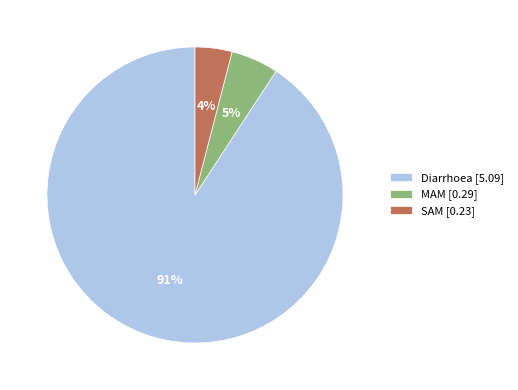

Does SAM account for over 50% of the chart?

No